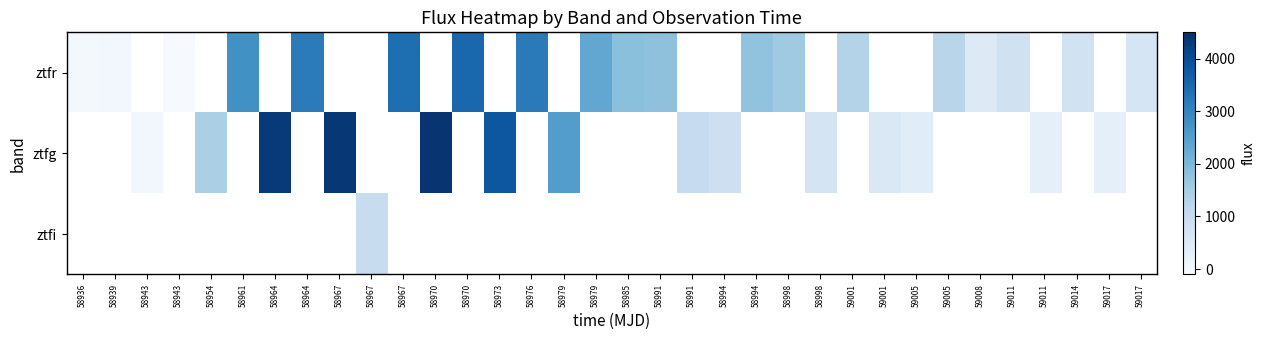

Is it true that ztfr equals 2777.8 at 58961?

True